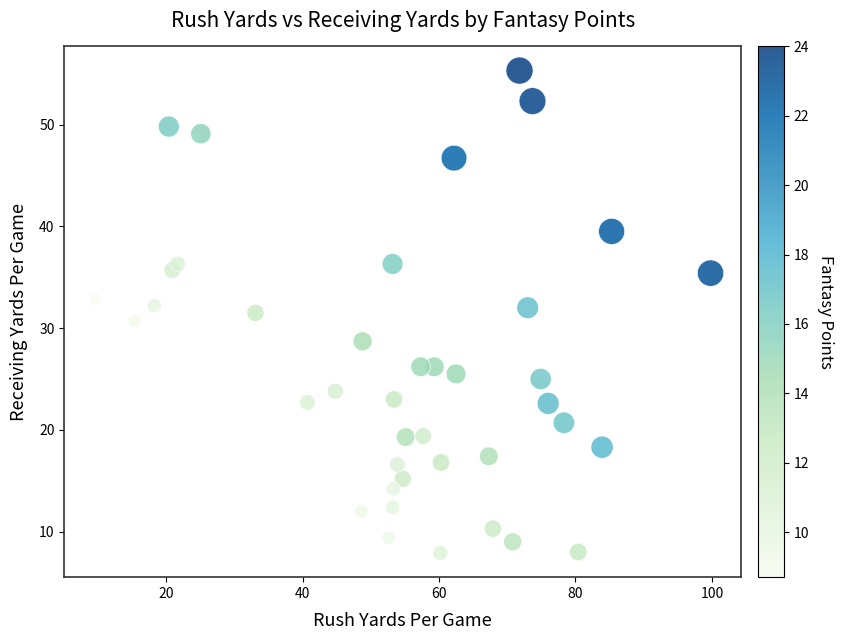

What is the range of X values (max minus min)?

90.2